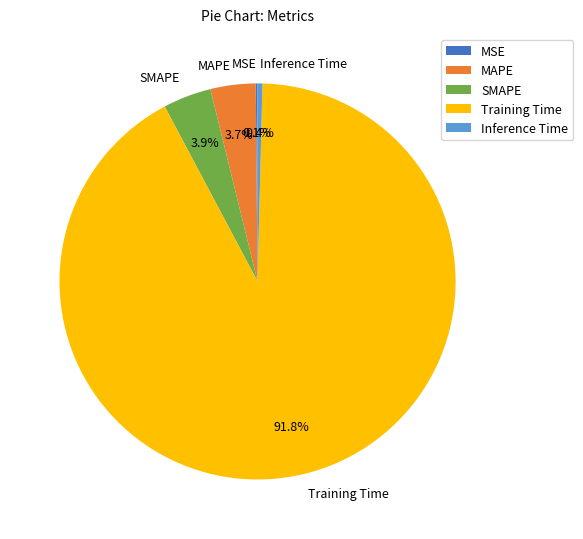

The Training Time slice represents 82% of the pie. True or false?

False